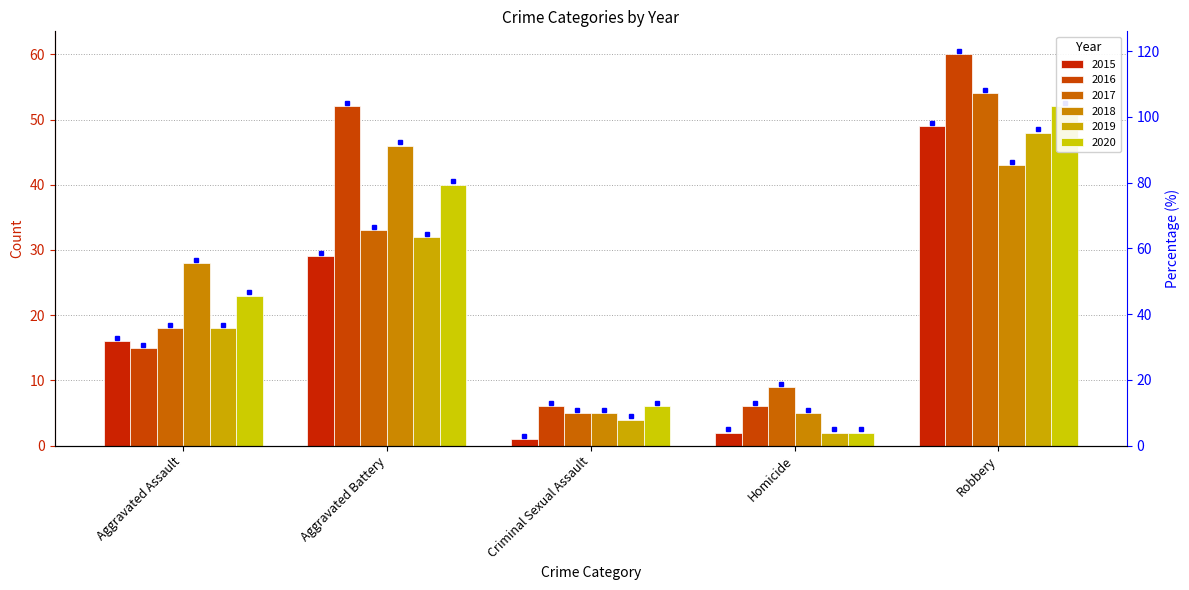

What is the greatest value displayed?

60